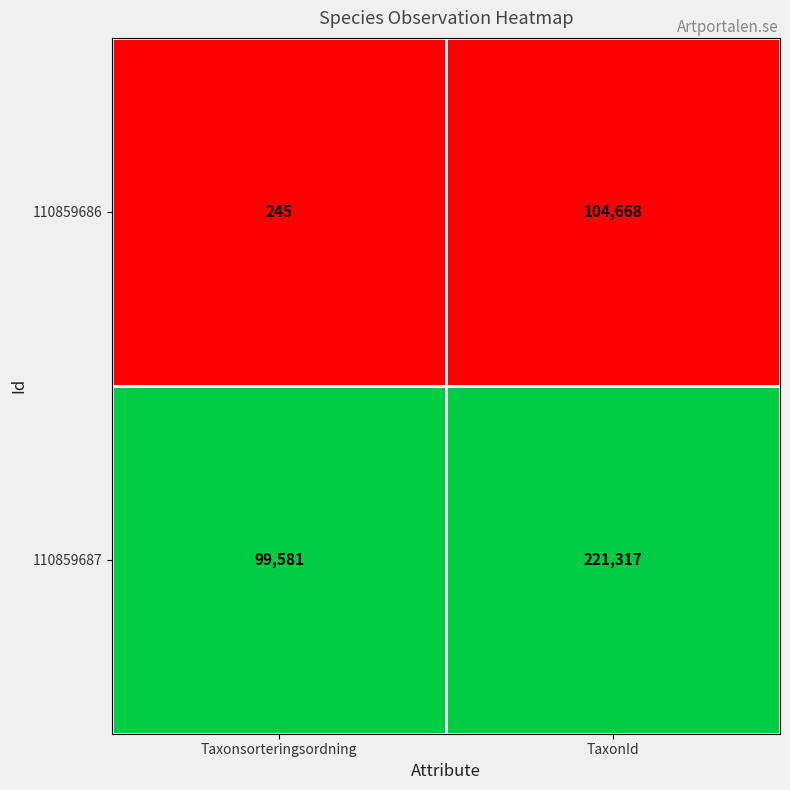

List the series in order of their overall mean, lowest first.

110859686, 110859687